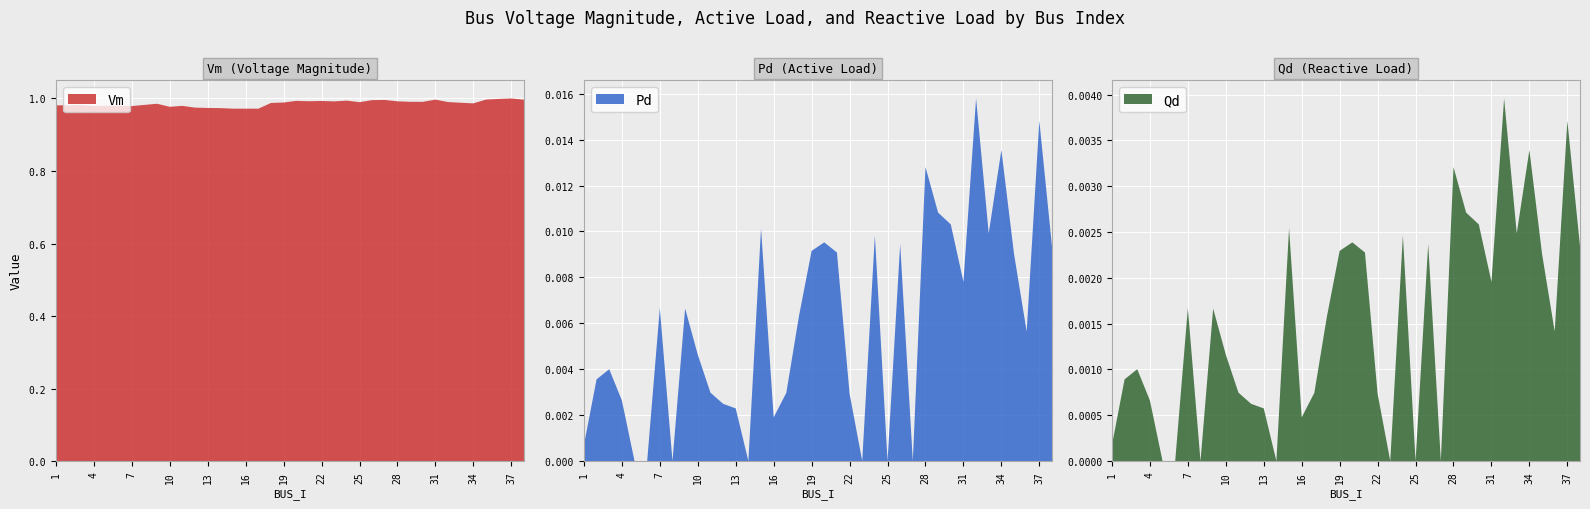

Reading left to right, transcribe all the data shown in this chart.

Vm: 1.0	1.0	1.0	1.0	1.0	1.0	1.0	1.0	1.0	1.0	1.0	1.0	1.0	1.0	1.0	1.0	1.0	1.0	1.0	1.0	1.0	1.0	1.0	1.0	1.0	1.0	1.0	1.0	1.0	1.0	1.0	1.0	1.0	1.0	1.0	1.0	1.0	1.0
Pd: 0.0	0.0	0.0	0.0	0.0	0.0	0.0	0.0	0.0	0.0	0.0	0.0	0.0	0.0	0.0	0.0	0.0	0.0	0.0	0.0	0.0	0.0	0.0	0.0	0.0	0.0	0.0	0.0	0.0	0.0	0.0	0.0	0.0	0.0	0.0	0.0	0.0	0.0
Qd: 0.0	0.0	0.0	0.0	0.0	0.0	0.0	0.0	0.0	0.0	0.0	0.0	0.0	0.0	0.0	0.0	0.0	0.0	0.0	0.0	0.0	0.0	0.0	0.0	0.0	0.0	0.0	0.0	0.0	0.0	0.0	0.0	0.0	0.0	0.0	0.0	0.0	0.0